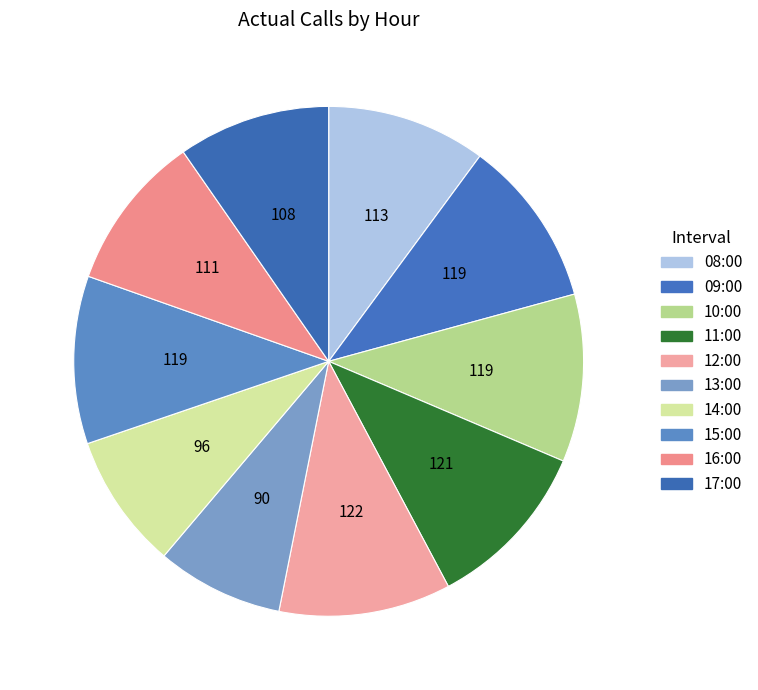

What is the largest slice in the pie chart?

12:00